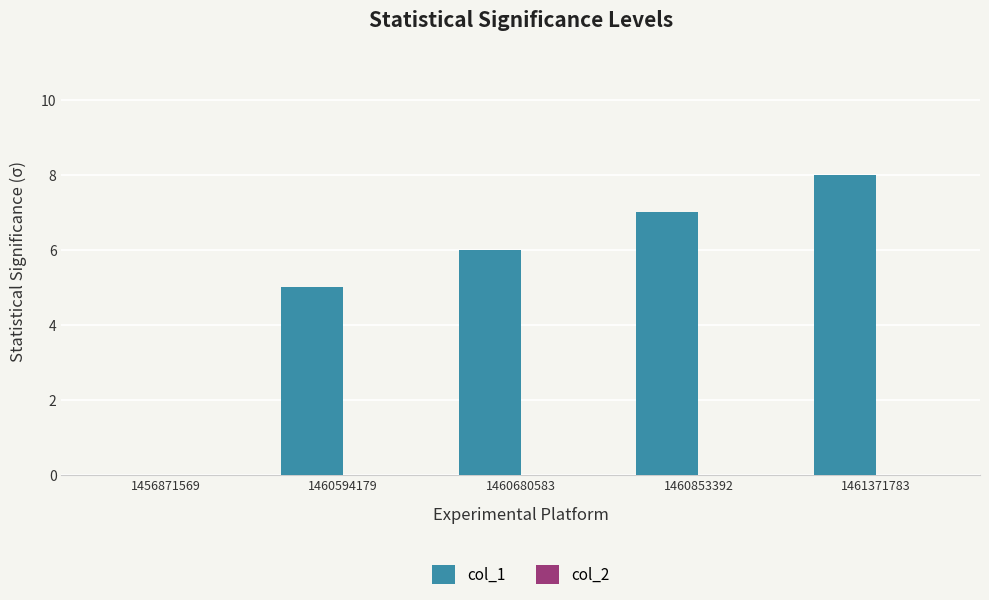

Which has a higher value, 1461371783 or 1456871569?

1461371783